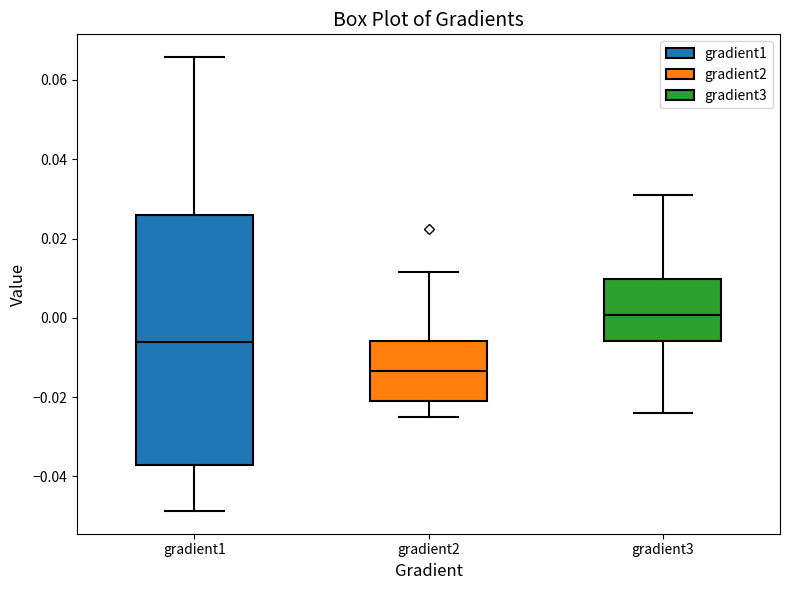

Where is the lower edge of the box for gradient1 on the y-axis? The values are not printed on the chart, so give them approximately, as read against the axis.

-0.038